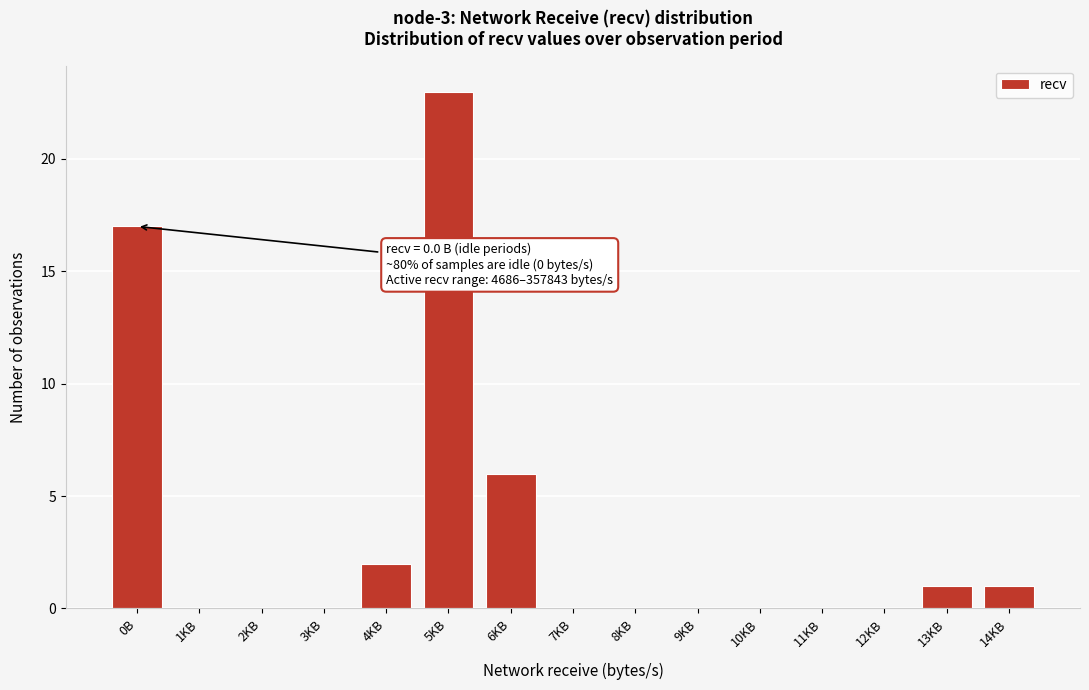

Reading left to right, what are all the values shown in this chart?

0B=17	1KB=0	2KB=0	3KB=0	4KB=2	5KB=23	6KB=6	7KB=0	8KB=0	9KB=0	10KB=0	11KB=0	12KB=0	13KB=1	14KB=1